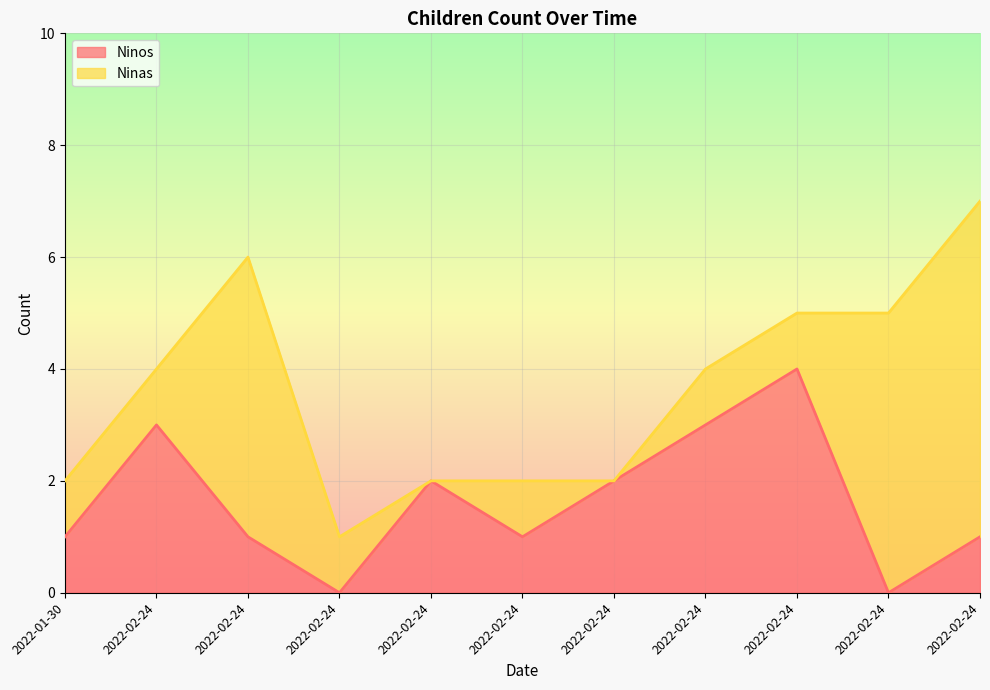

Reading left to right, extract all data points from this chart.

2022-01-30=1	2022-02-24=3	2022-02-24=1	2022-02-24=0	2022-02-24=2	2022-02-24=1	2022-02-24=2	2022-02-24=3	2022-02-24=4	2022-02-24=0	2022-02-24=1